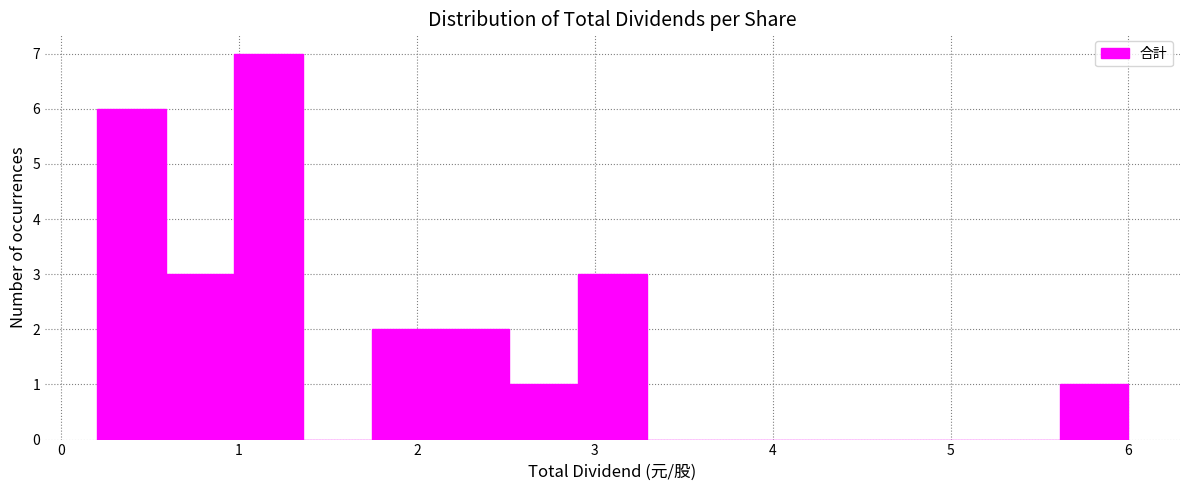

Around what value on the x-axis is the tallest bar? Give the approximate position of its centre, as read against the axis.

1.2